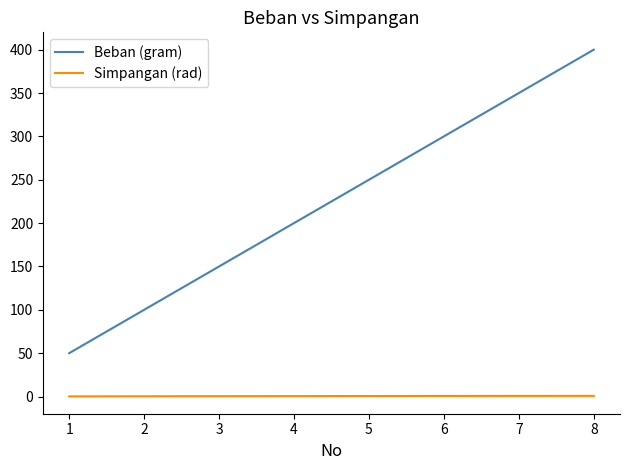

Rank the series by their average value, from highest to lowest.

Beban (gram), Simpangan (rad)